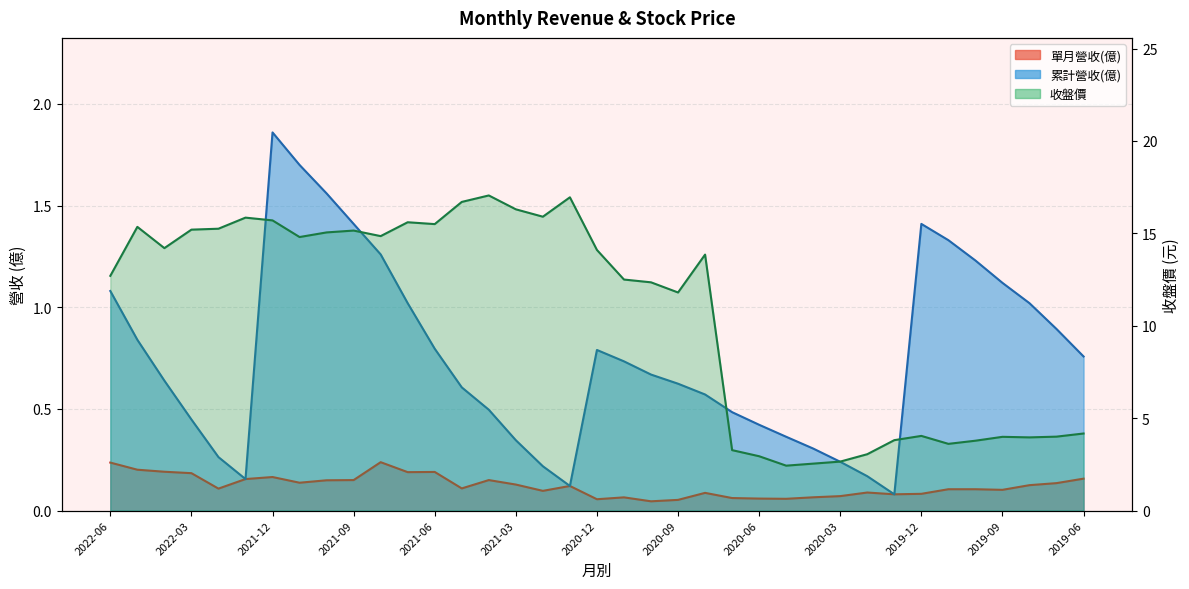

Where is the first local maximum for 累計營收(億)?

2021-12